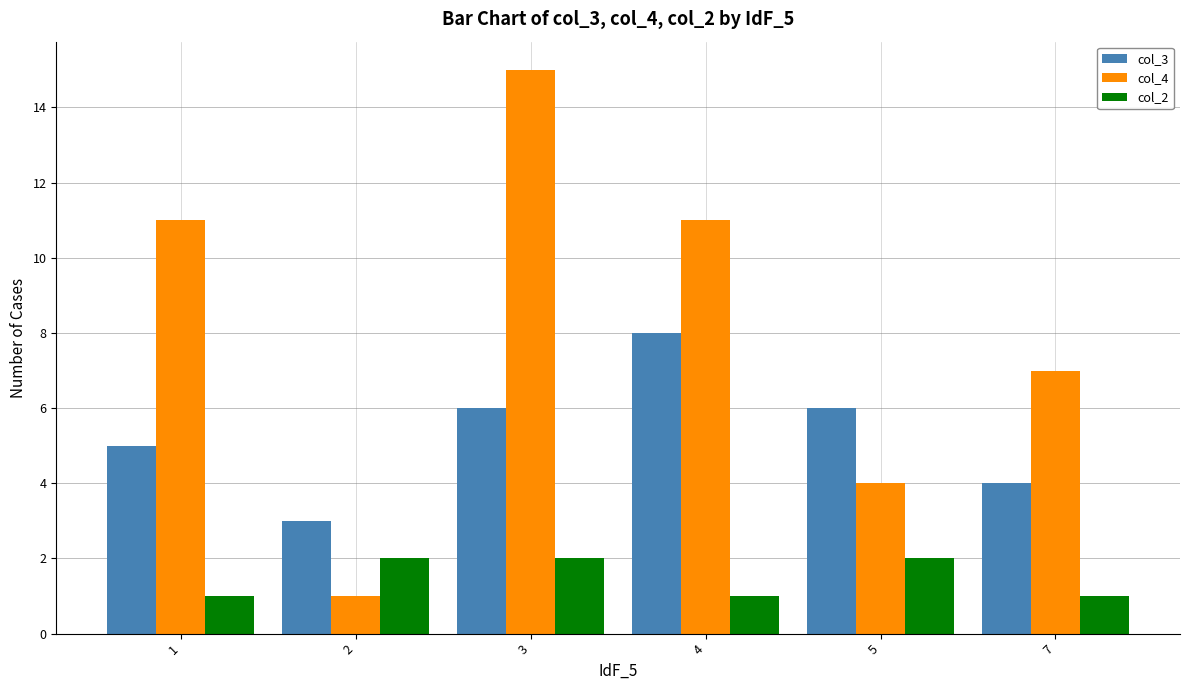

What is the average value of the col_4 series?

8